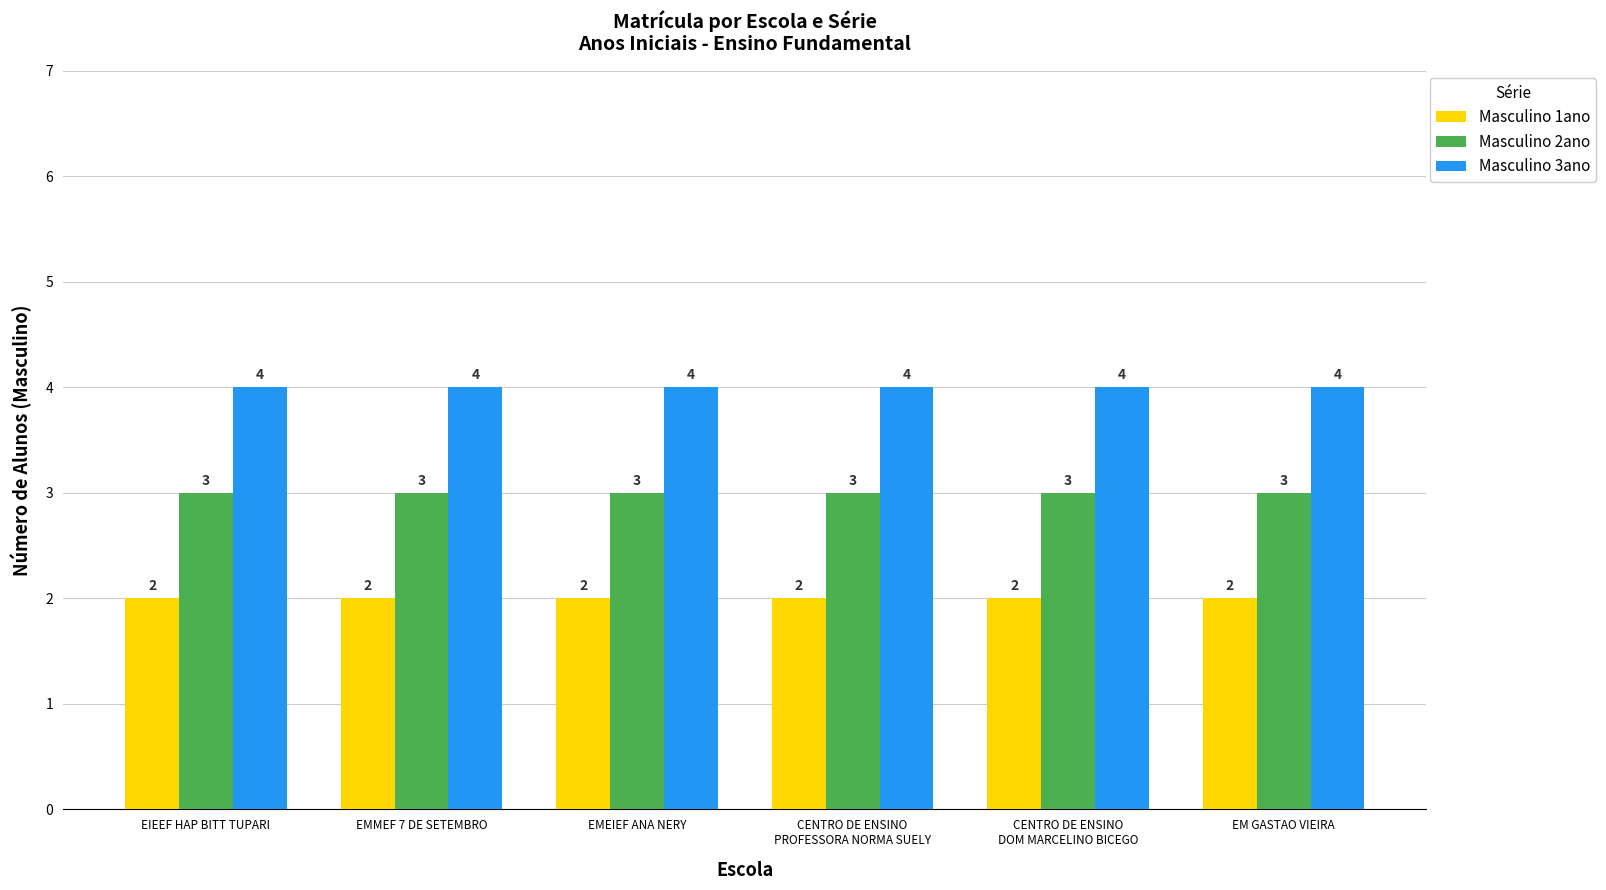

What is the sum of all Masculino 3ano values?

24